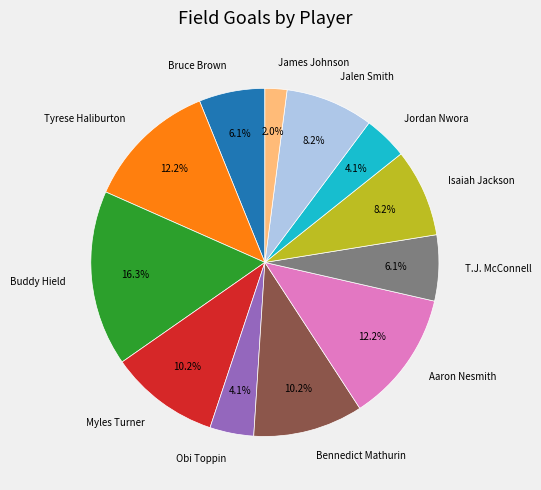

How many slices are in this pie chart?

12